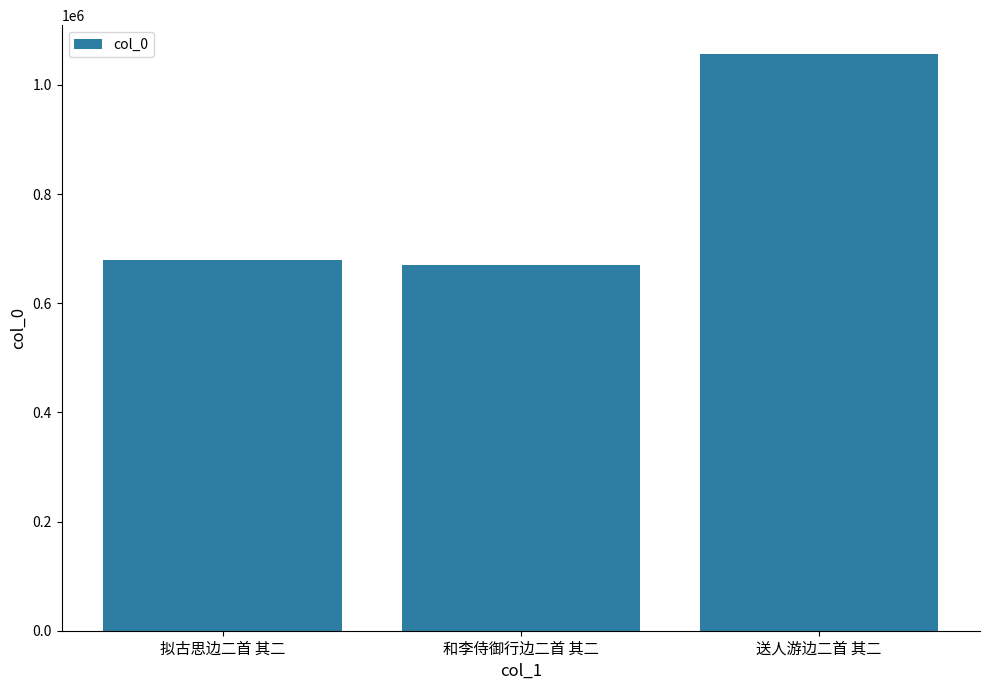

What is the smallest value displayed?

669232